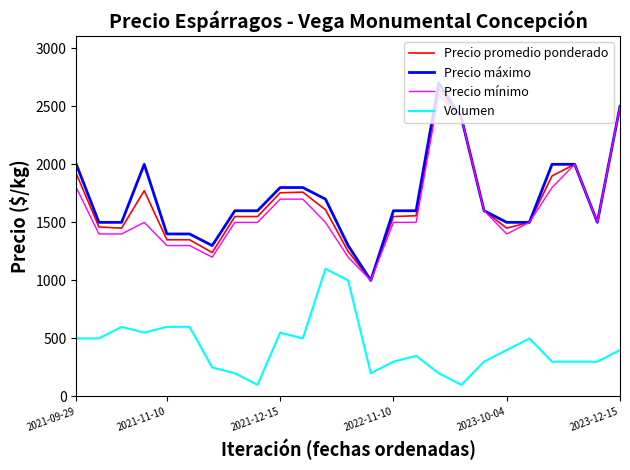

What is the smallest value displayed?

100